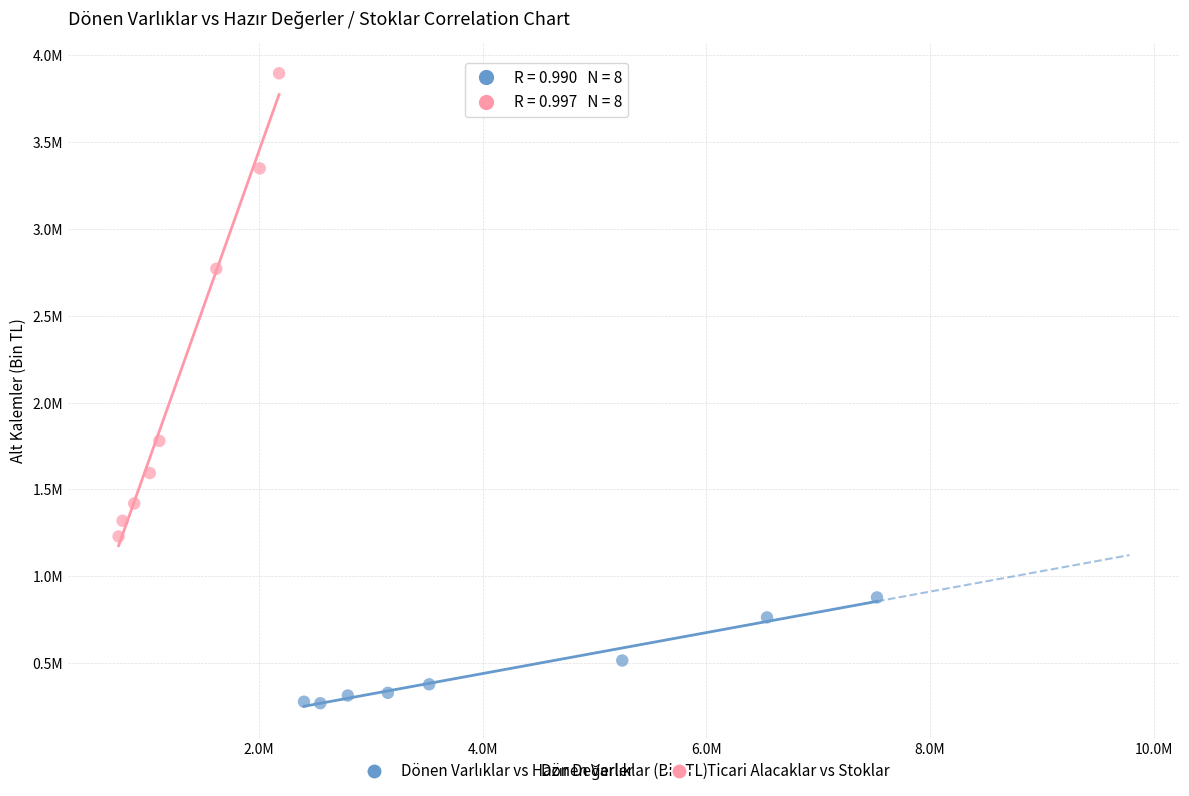

Which series has the largest Y range (max minus min)?

Ticari Alacaklar vs Stoklar